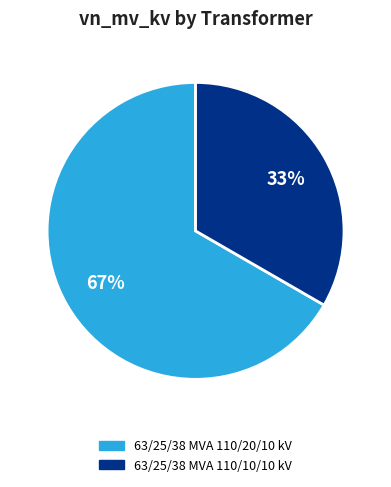

Combined, do 63/25/38 MVA 110/20/10 kV and 63/25/38 MVA 110/10/10 kV account for over 50%?

Yes